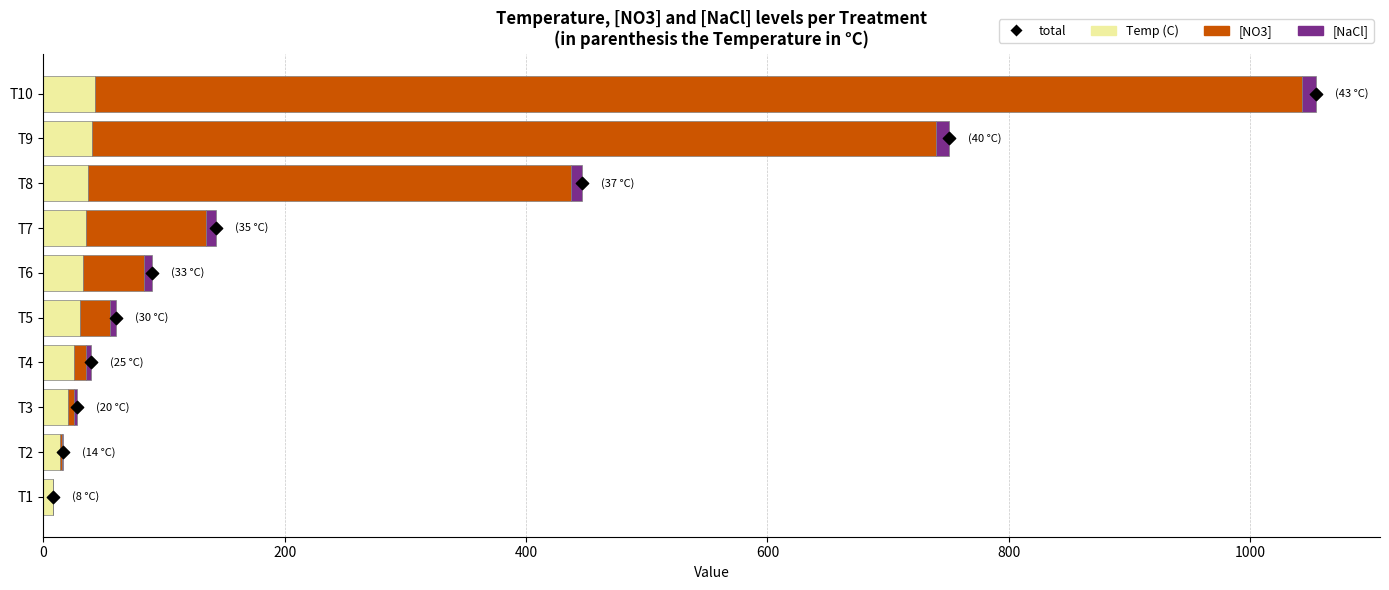

At how many categories does at least one series exceed 90?

4